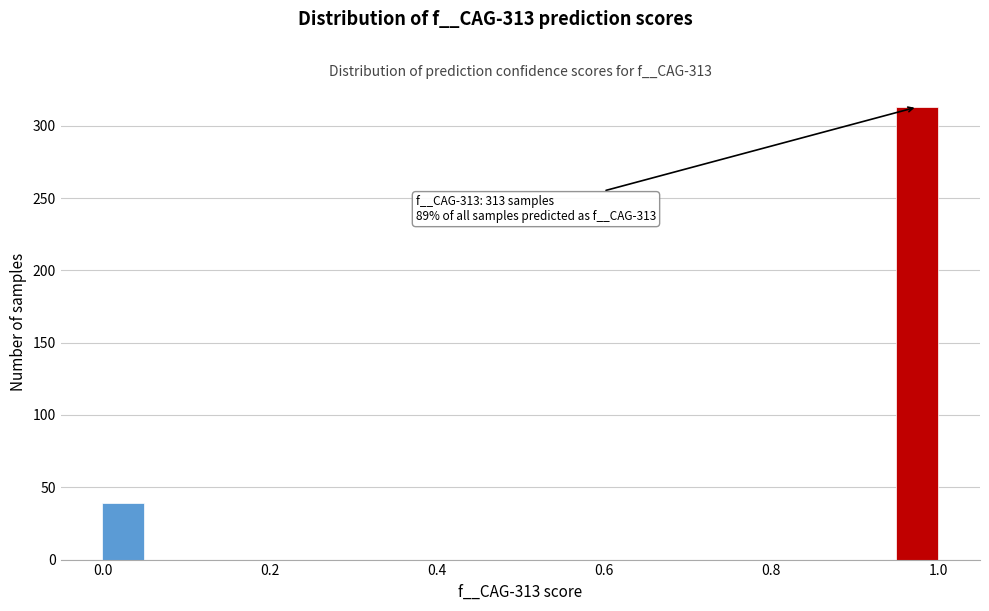

Around what value on the x-axis is the tallest bar? Give the approximate position of its centre, as read against the axis.

0.98